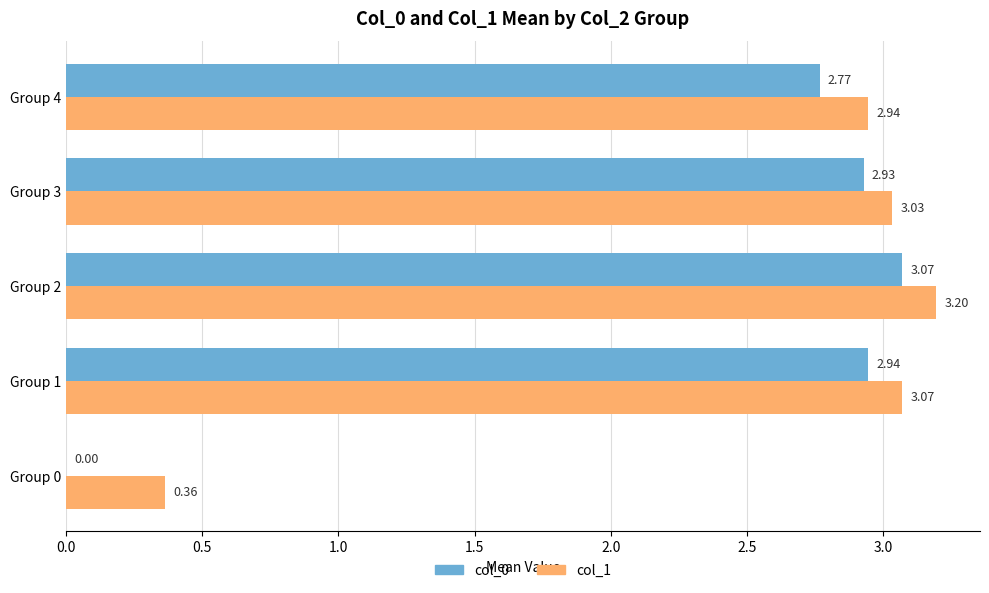

Which series changed the most between Group 0 and Group 4?

col_0